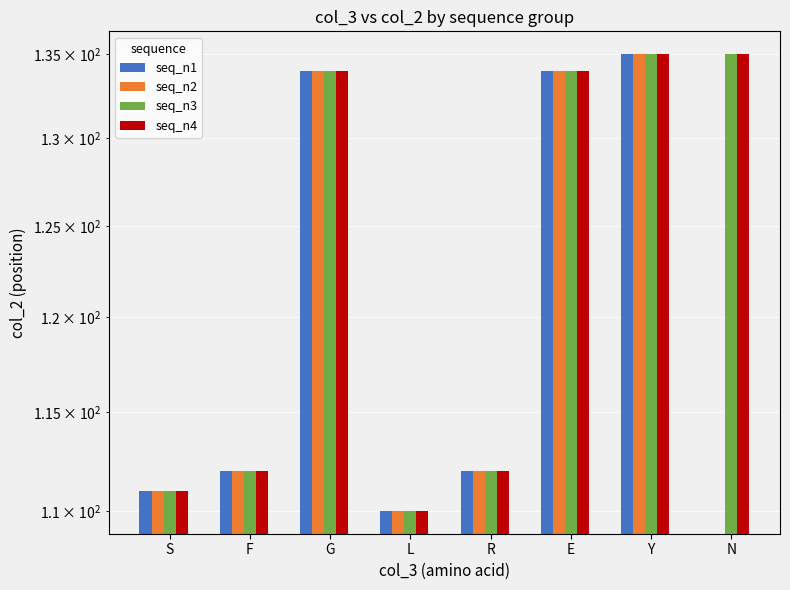

Which category has the lowest value across all series?

N